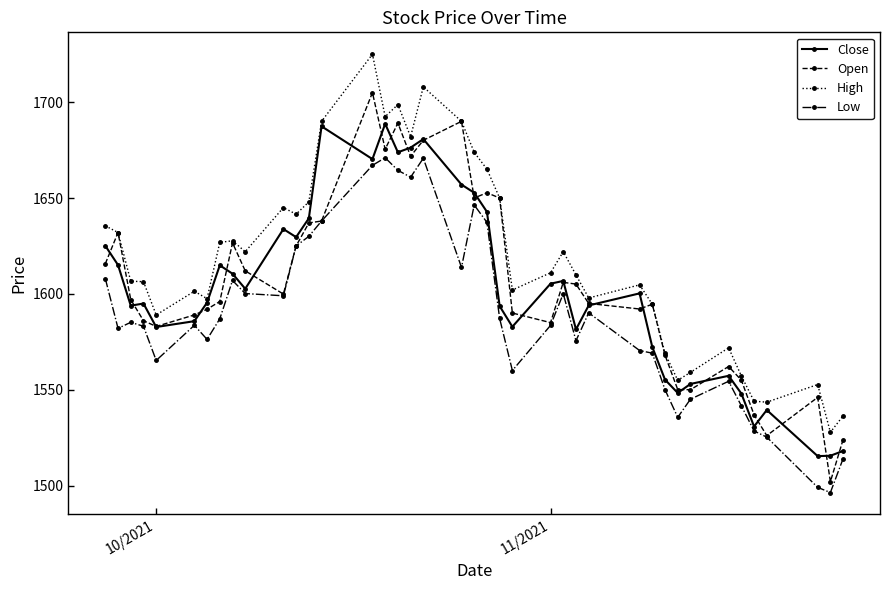

True or false: Low has more than 2 interior local peaks.

True